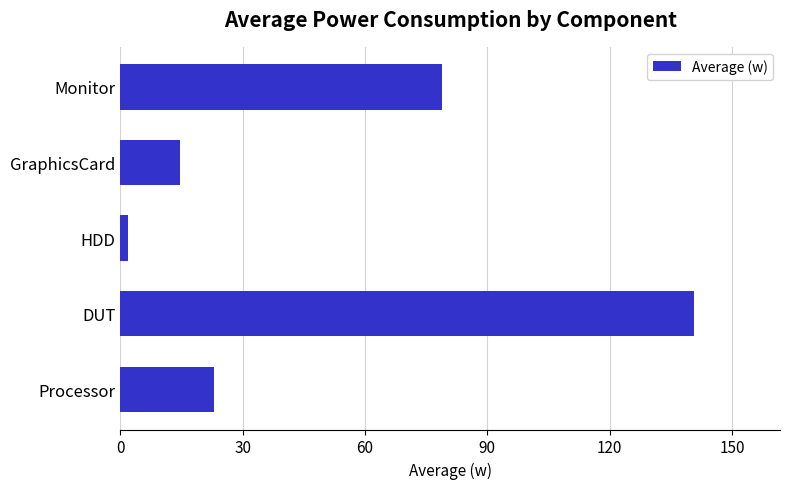

The chart shows a value of 140.7 at DUT. True or false?

True